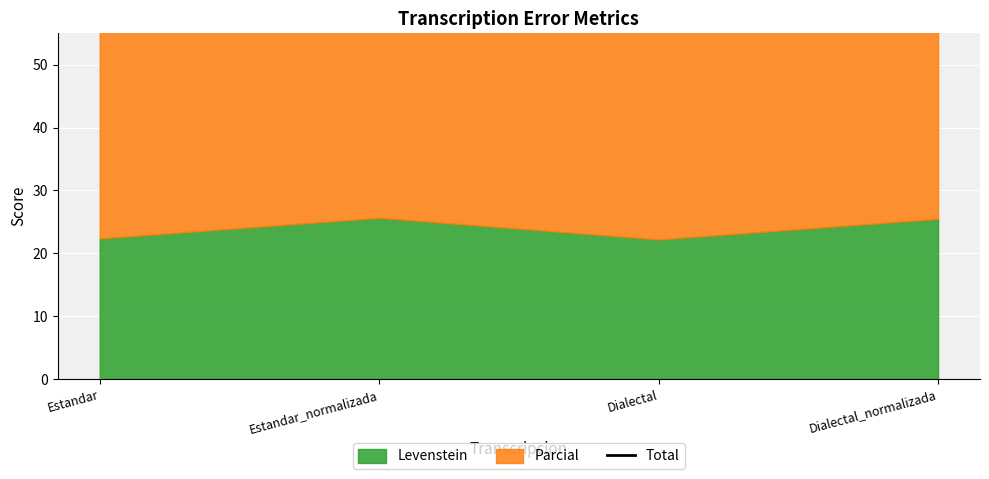

True or false: there are more than 1 points higher than both neighbors.

False